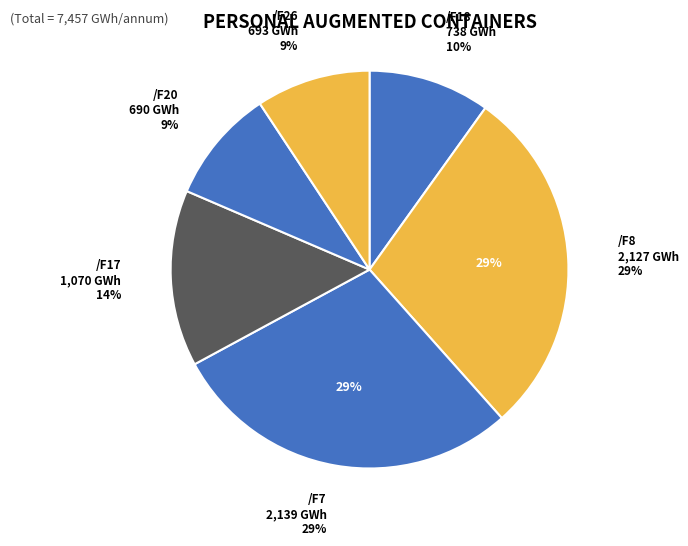

Approximately how many times larger is the value at /F8 compared to /F7?

1.0